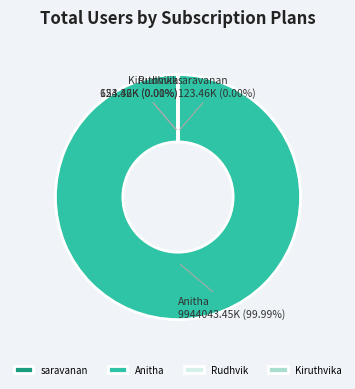

What is the change in value from saravanan to Kiruthvika?

+530865